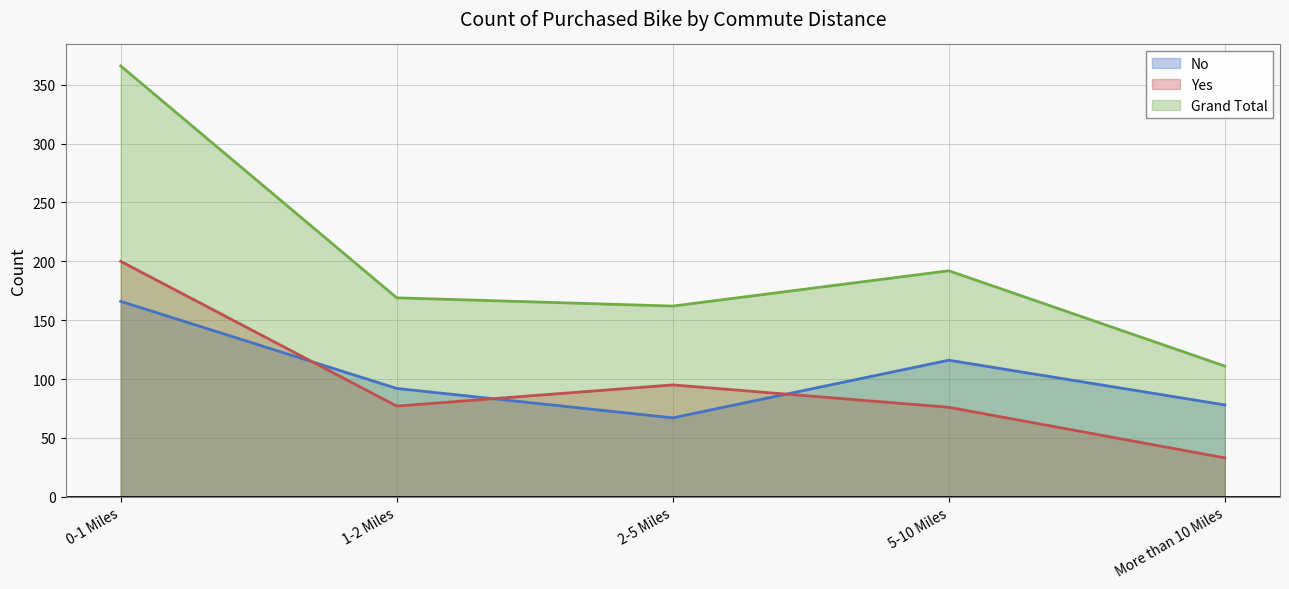

List the labels in order of No value, smallest first.

2-5 Miles, More than 10 Miles, 1-2 Miles, 5-10 Miles, 0-1 Miles